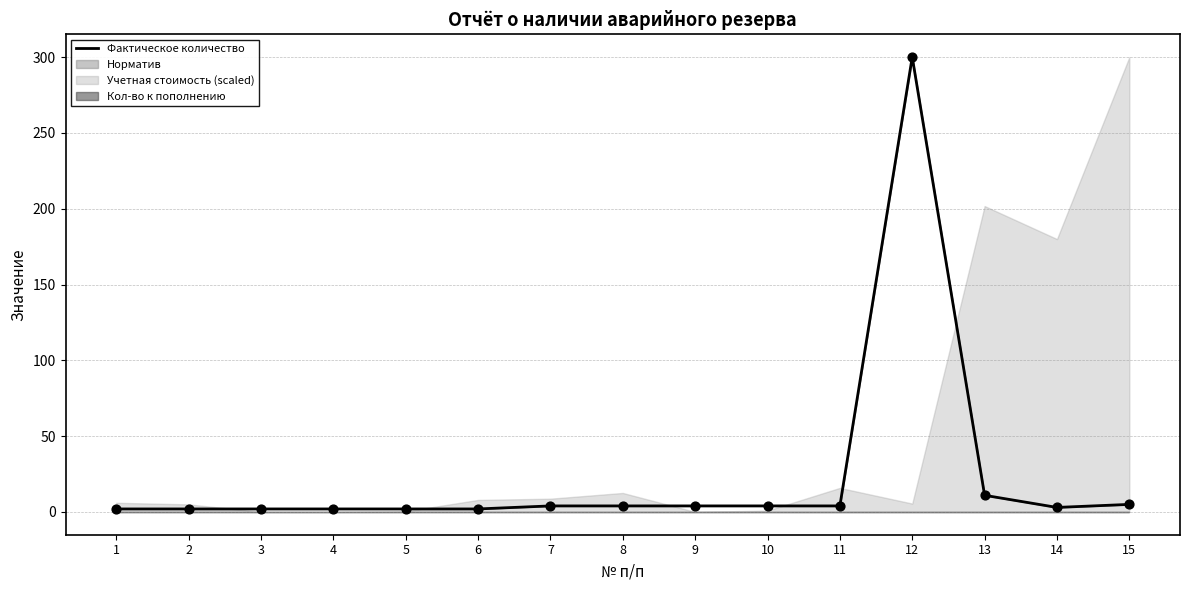

Approximately how many times larger is the value at 5 compared to 8?

0.5